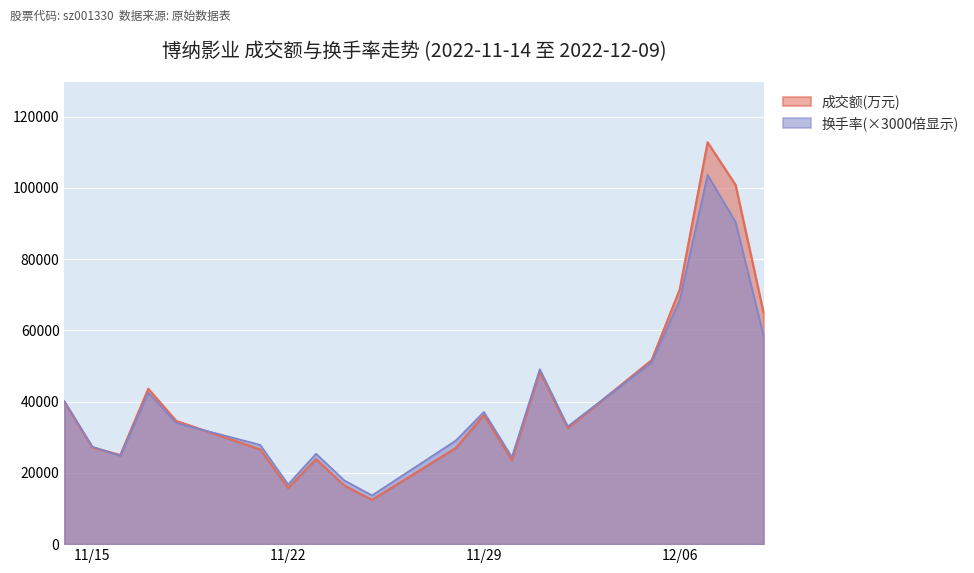

Between 2022-11-14 and 2022-12-01, which series saw the biggest shift?

换手率